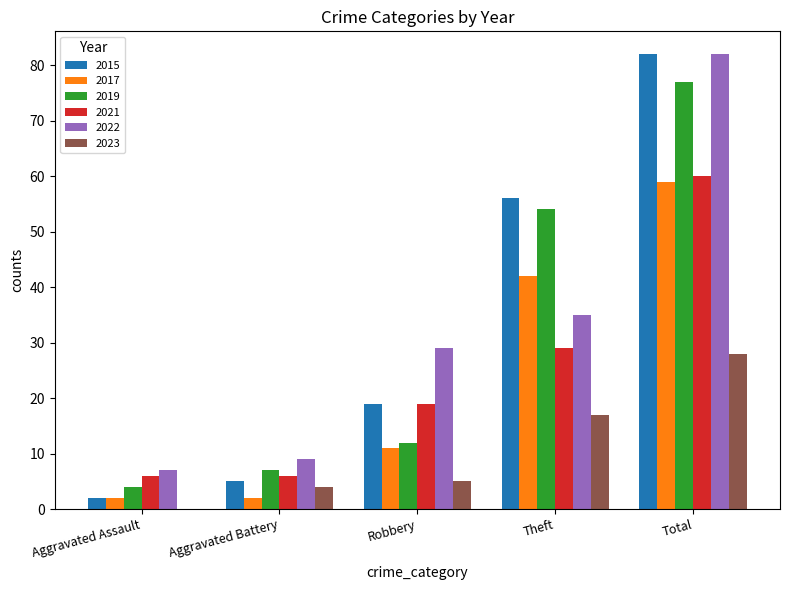

How many series are shown in this chart?

6